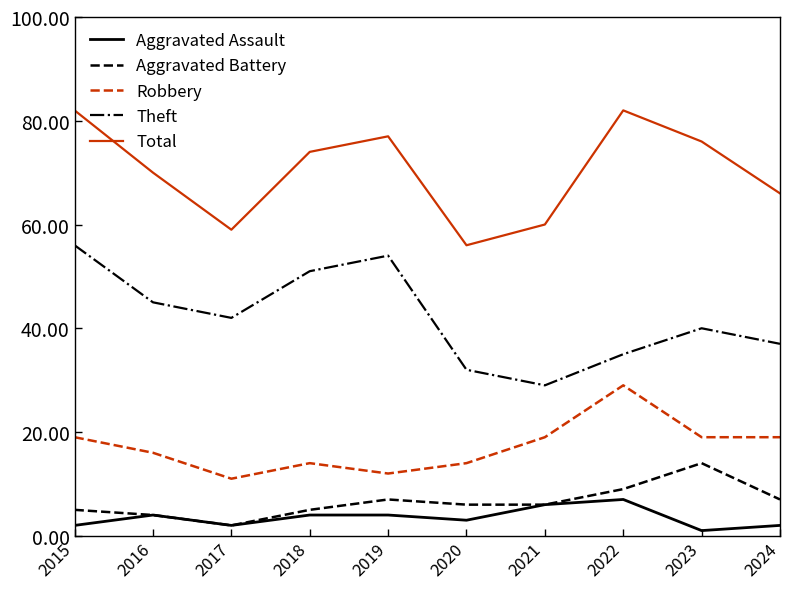

True or false: Aggravated Battery has a value of 5 at 2023.

False